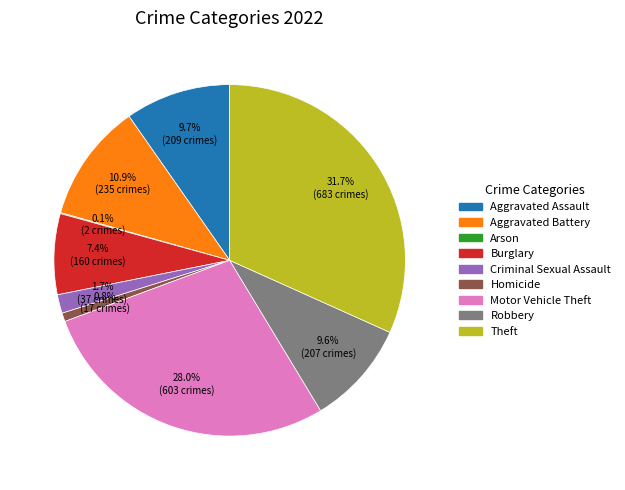

What portion of the pie excludes Motor Vehicle Theft?

72.0%